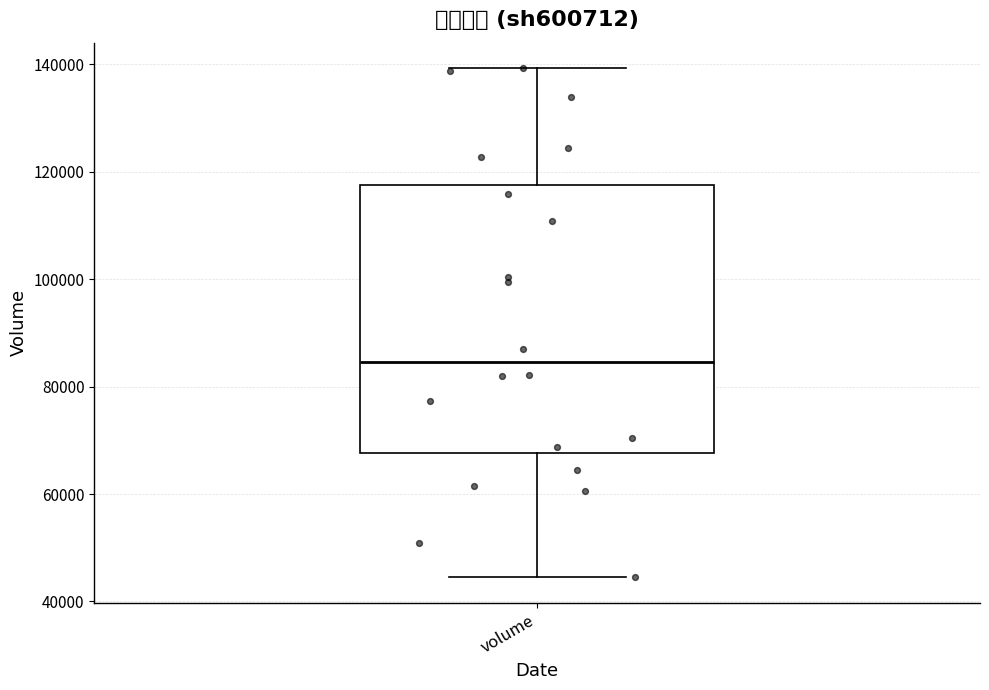

Read this box plot against the y-axis: the position of the median line, the range covered by the box, and the ends of both whiskers. The values are not printed on the chart, so give them approximately, as read against the axis.

median 84000, box 68000 to 118000, whiskers 44000 to 140000